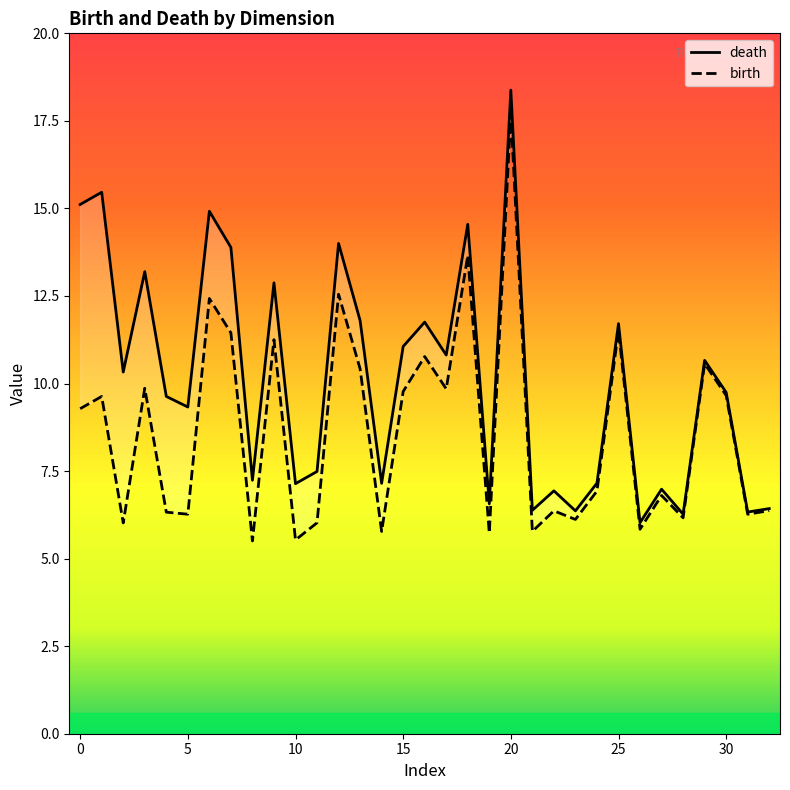

How many lines are shown in the chart?

2